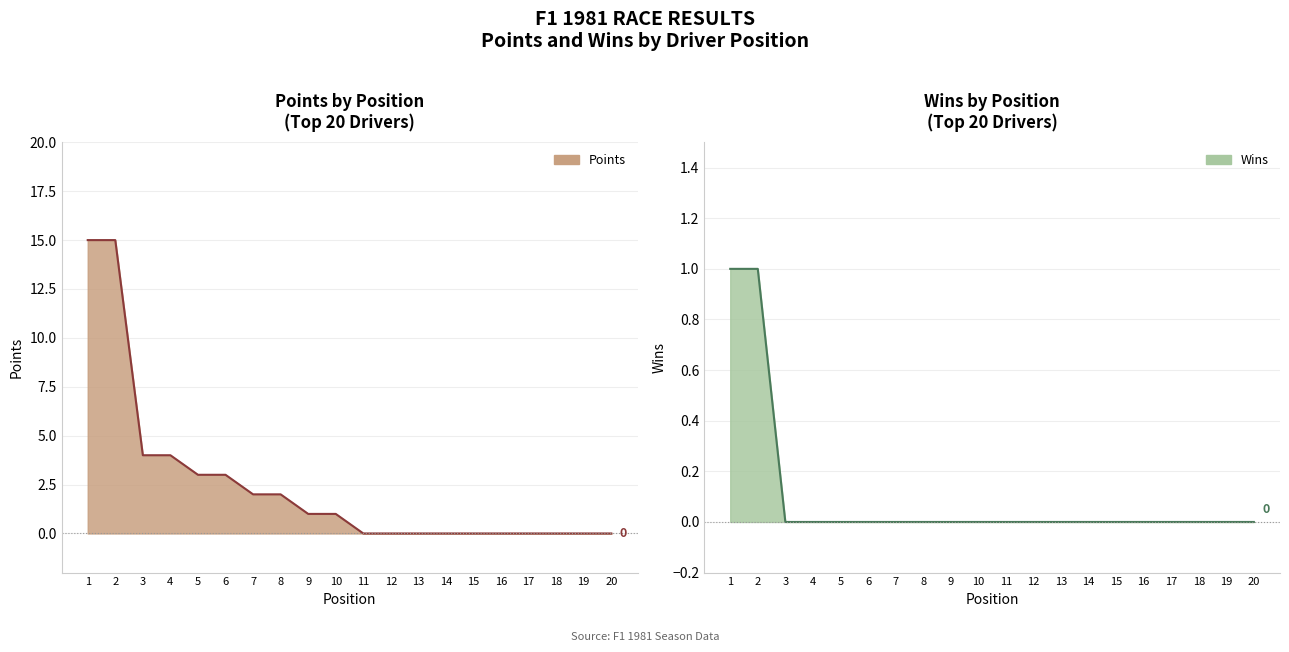

Is the value of Points (line) at 15 greater than the value of Wins (line) at 11?

No